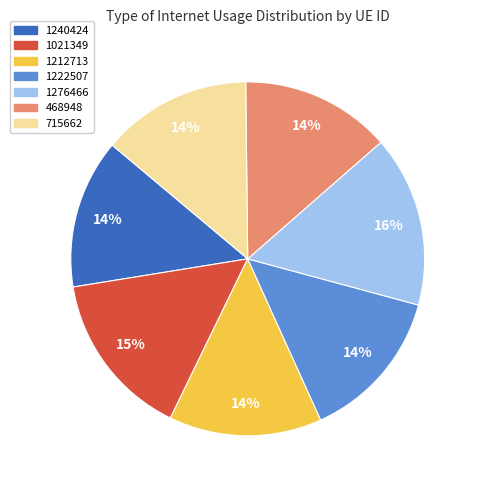

To the nearest percent, what is the combined percentage of 1212713 and 715662?

28%